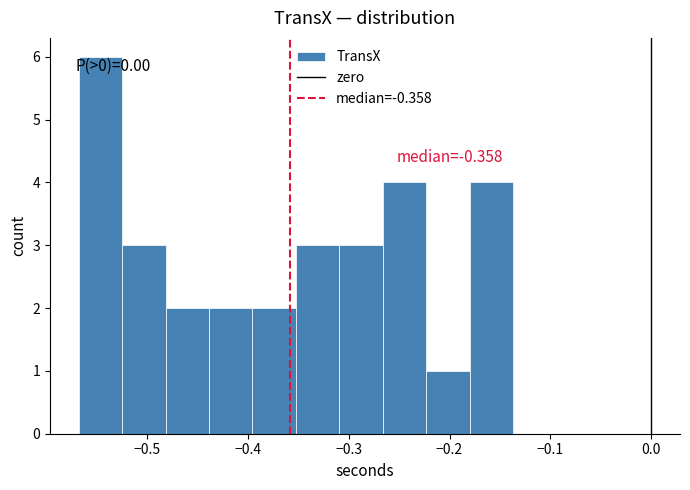

Which range on the x-axis has the tallest bar?

-0.57 to -0.52